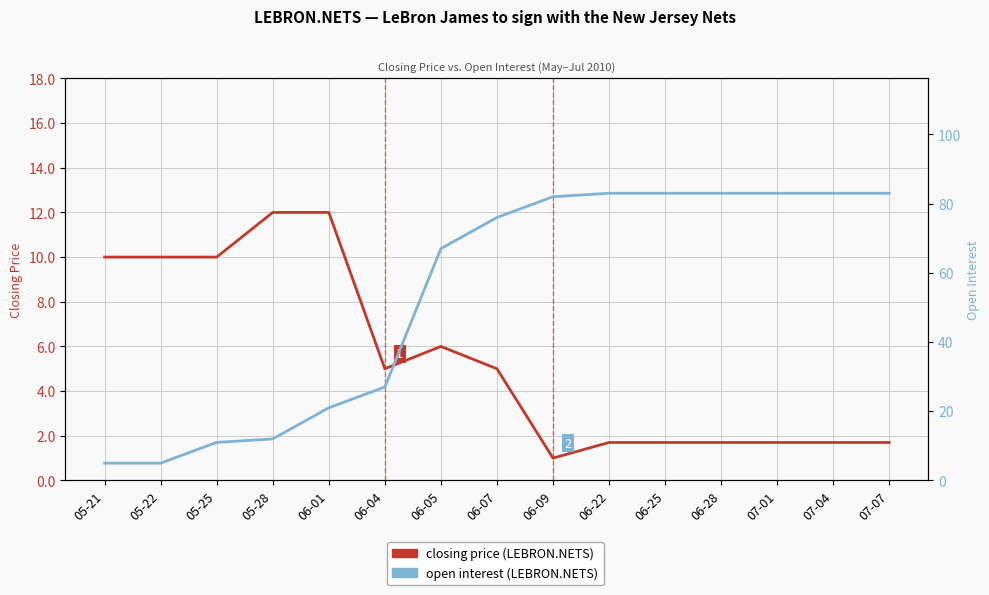

Which series ends up on top after the final intersection of closing price and open interest?

open interest